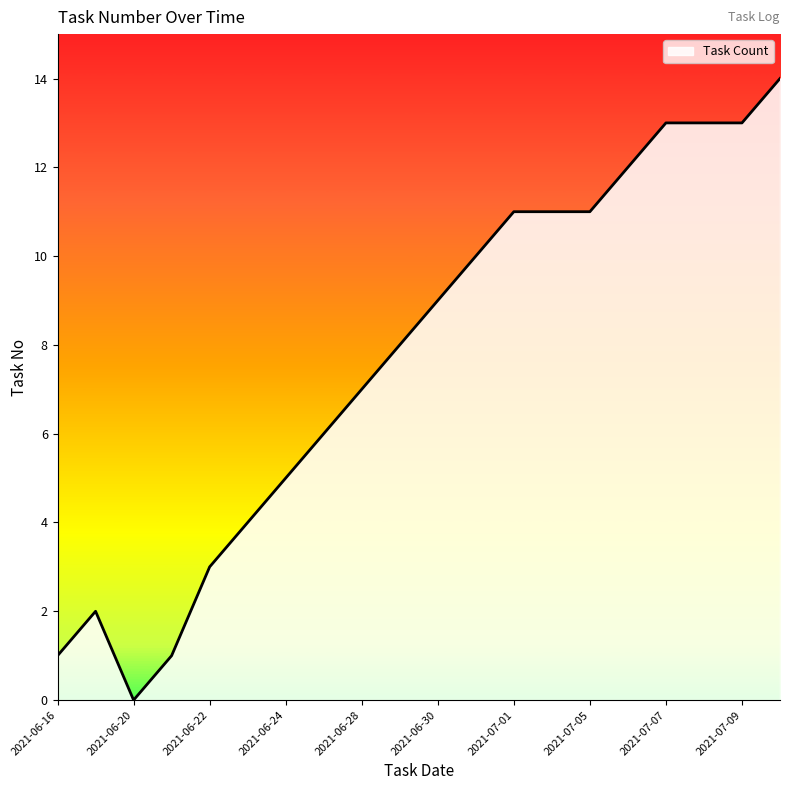

What is the difference between the maximum and minimum values?

14